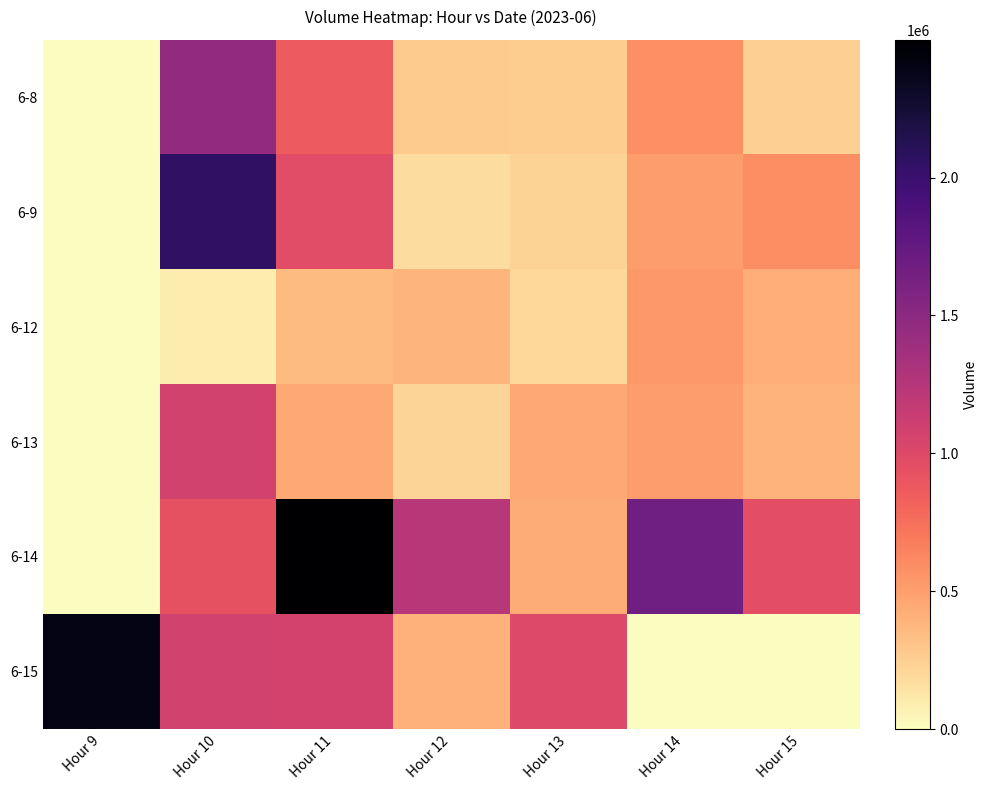

Reading left to right, extract all data points from this chart.

6-8: Hour 9=0	Hour 10=1455568	Hour 11=860238	Hour 12=269299	Hour 13=262362	Hour 14=585431	Hour 15=252914
6-9: Hour 9=0	Hour 10=2067450	Hour 11=974374	Hour 12=168771	Hour 13=233234	Hour 14=513576	Hour 15=595177
6-12: Hour 9=0	Hour 10=90159	Hour 11=359603	Hour 12=387237	Hour 13=203697	Hour 14=527849	Hour 15=424340
6-13: Hour 9=0	Hour 10=1079872	Hour 11=456371	Hour 12=219266	Hour 13=451968	Hour 14=514996	Hour 15=392791
6-14: Hour 9=0	Hour 10=936936	Hour 11=2499024	Hour 12=1234293	Hour 13=430927	Hour 14=1675774	Hour 15=954272
6-15: Hour 9=2393075	Hour 10=1080393	Hour 11=1065607	Hour 12=403583	Hour 13=1004984	Hour 14=0	Hour 15=0